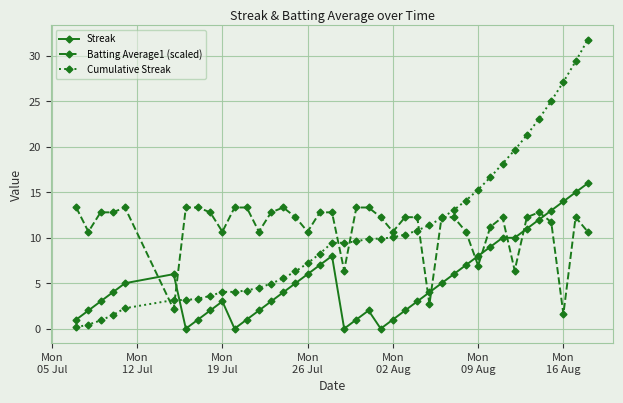

What is the sum of all Streak values?

212.0